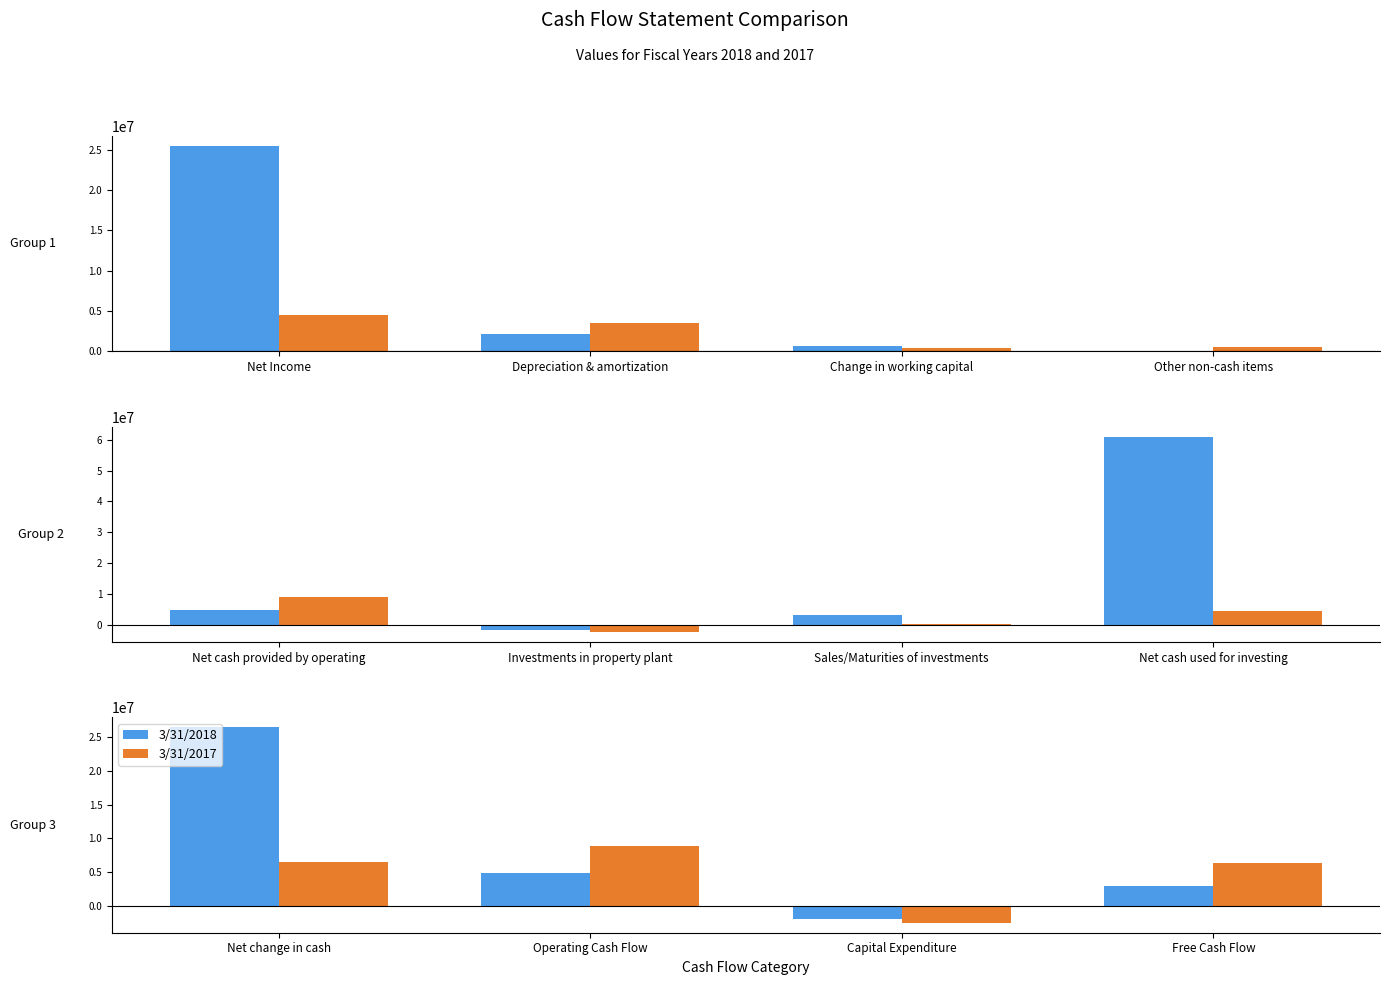

What position from the left is Net change in cash?

1